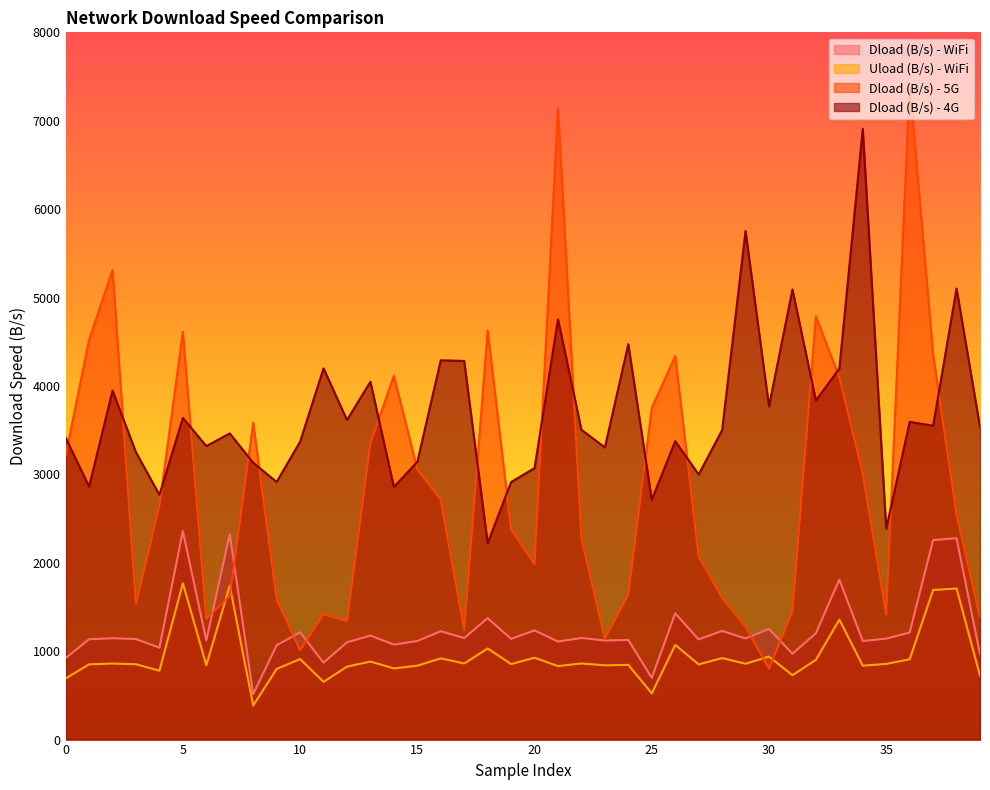

What is the highest value of the Dload (B/s) - 5G series?

7414